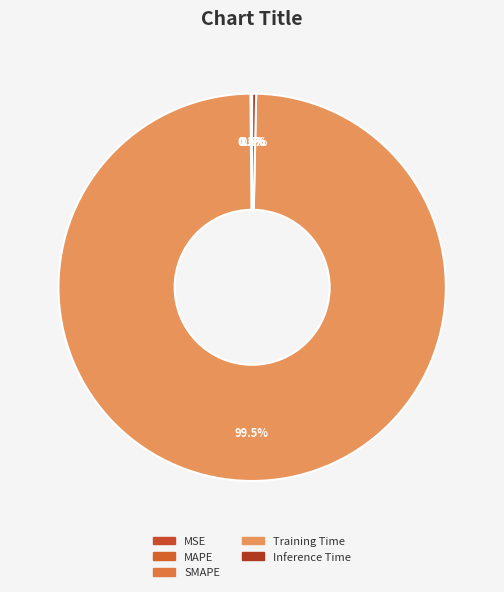

Does Training Time account for over 50% of the chart?

Yes